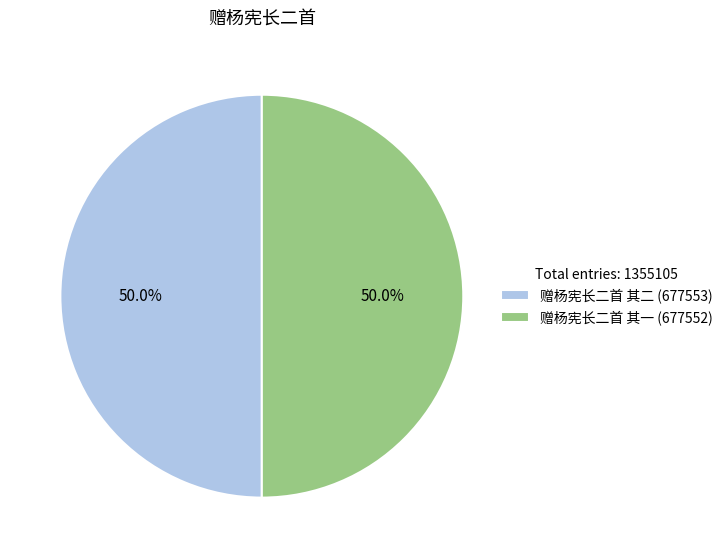

To the nearest percent, what percentage of the pie is 赠杨宪长二首 其一?

50%